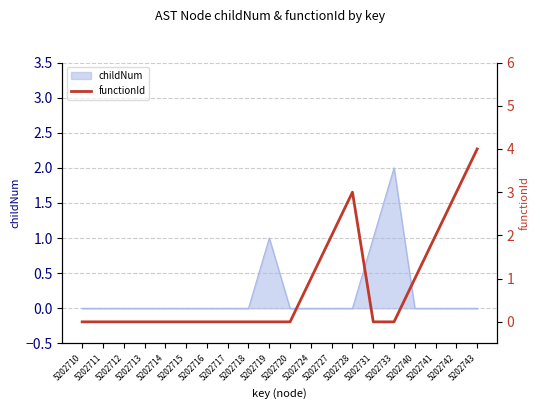

Does the chart have visible grid lines?

Yes